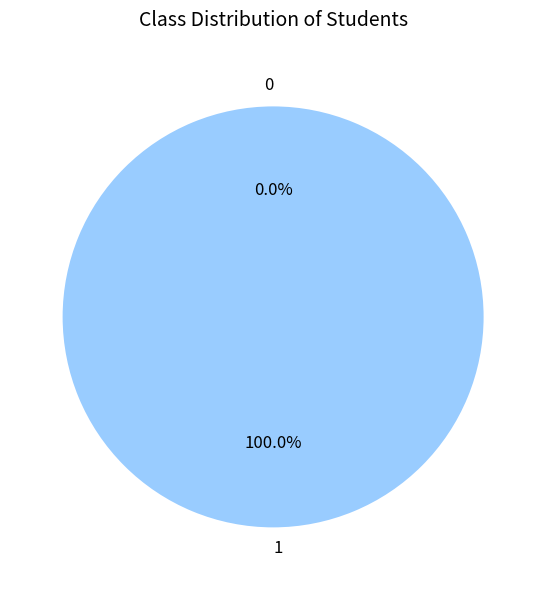

How many slices are in this pie chart?

2